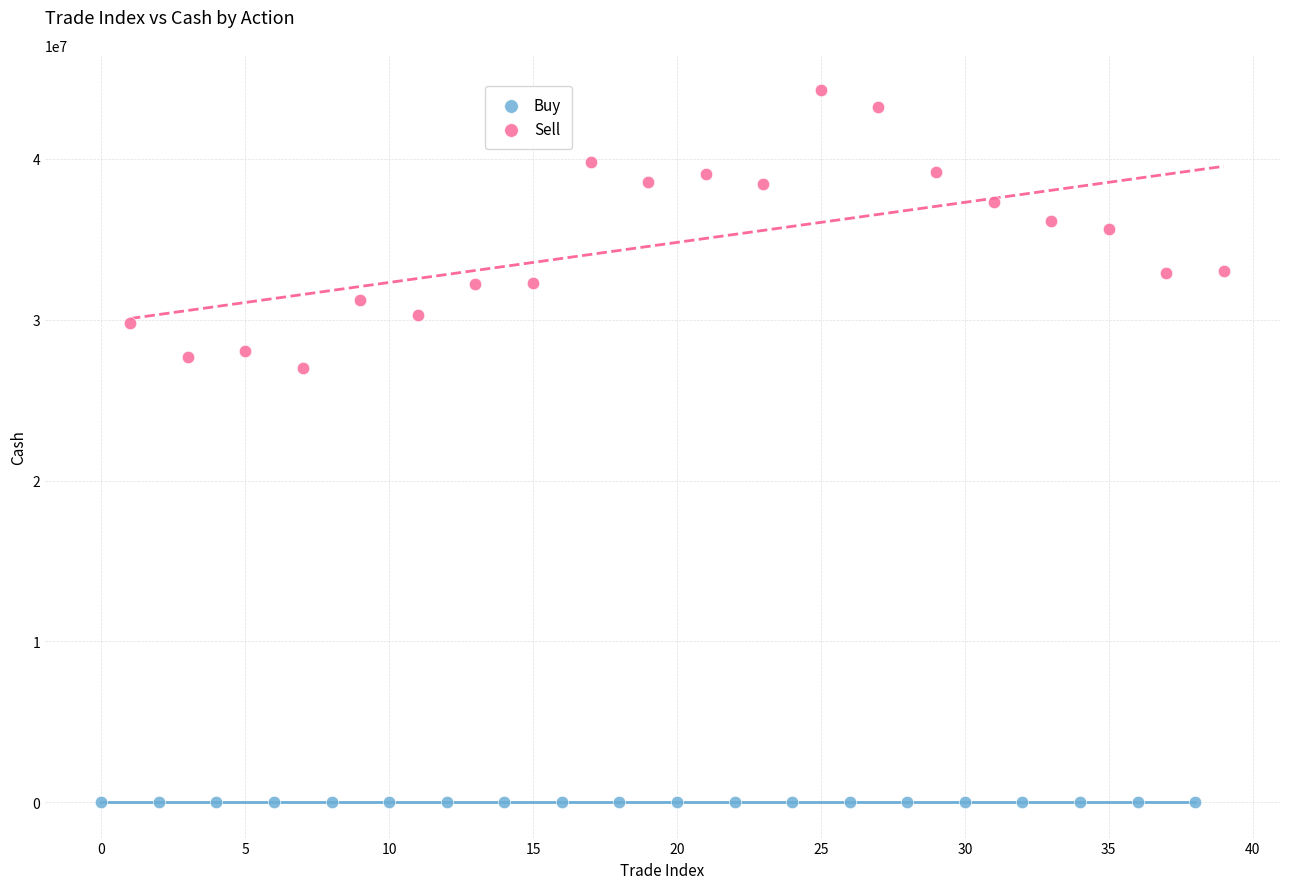

Which series contains the highest Y value?

Sell